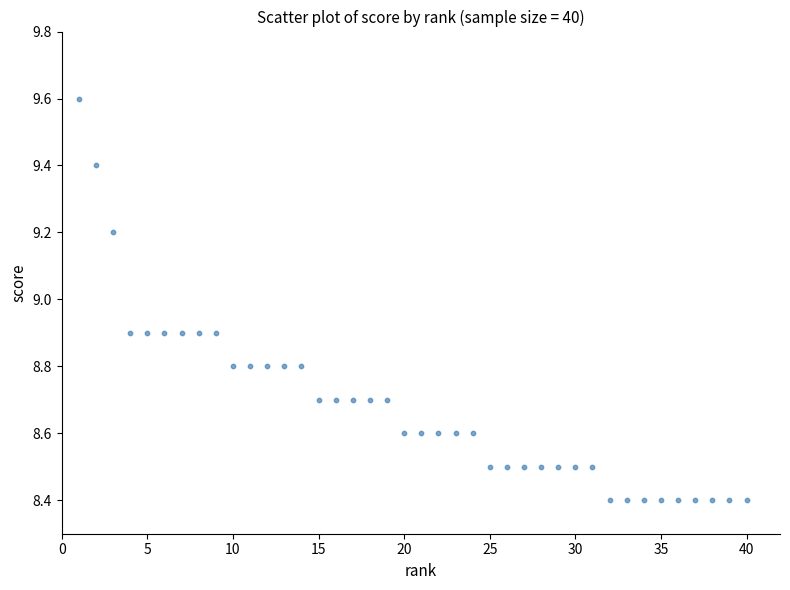

What is the range of X values (max minus min)?

39.0